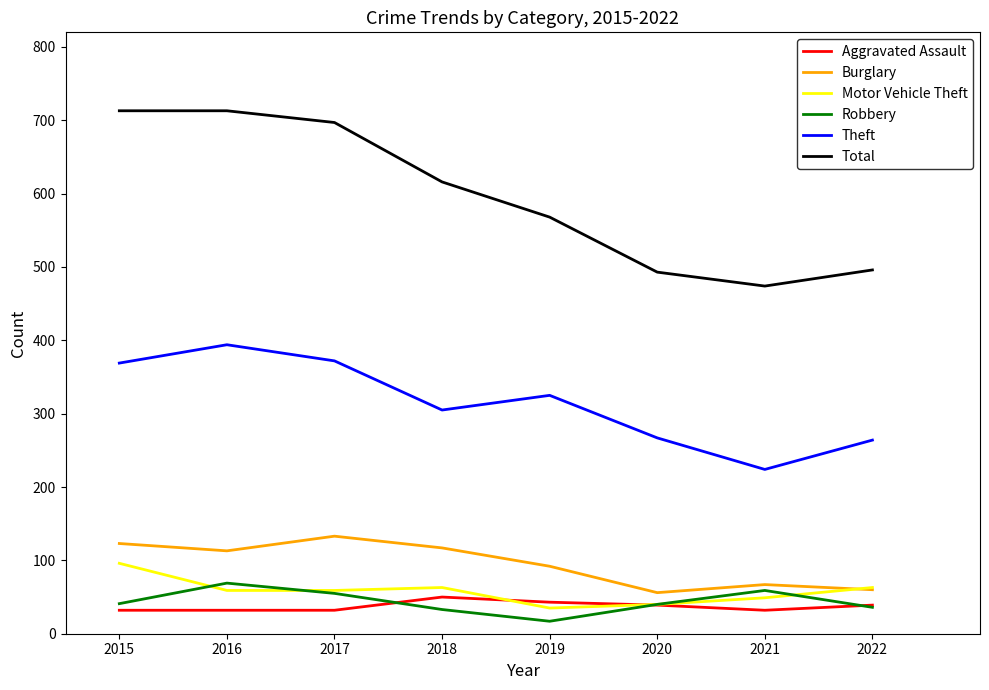

True or false: Robbery has more than 2 points higher than both neighbors.

False